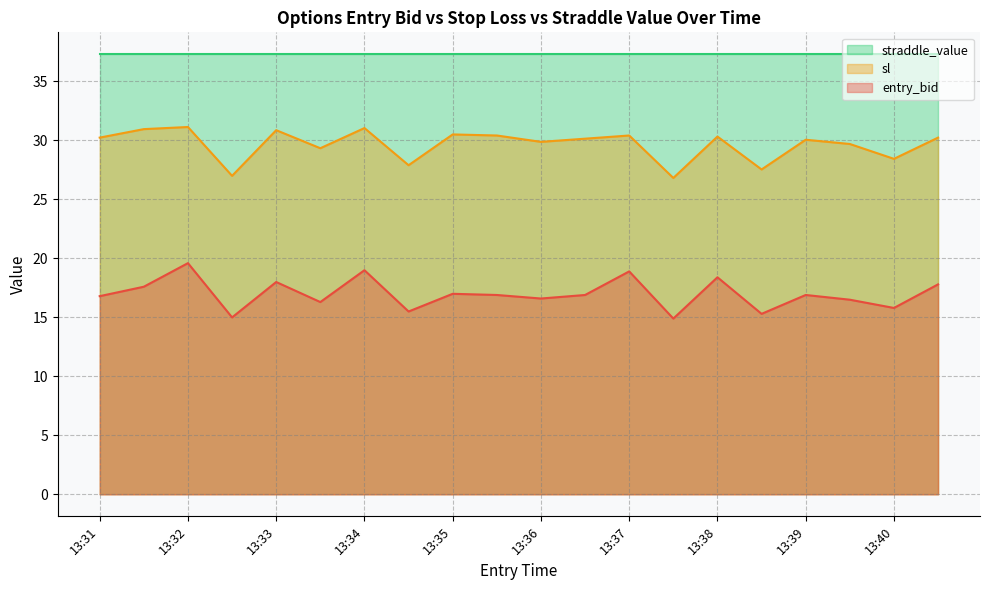

In entry_bid, how many points are lower than both neighbors (excluding endpoints)?

7